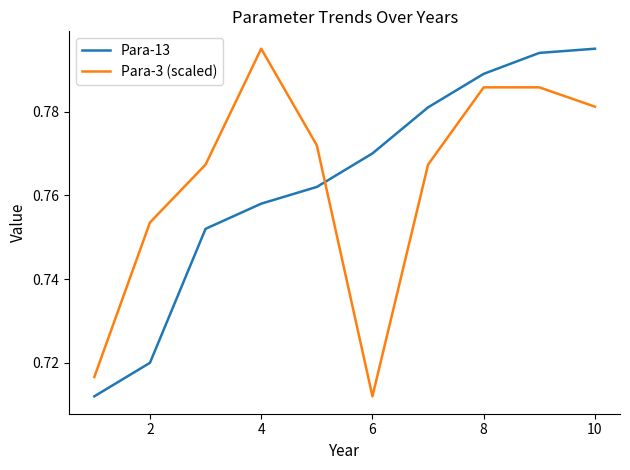

How many times do Para-13 and Para-3 (scaled) cross each other?

1